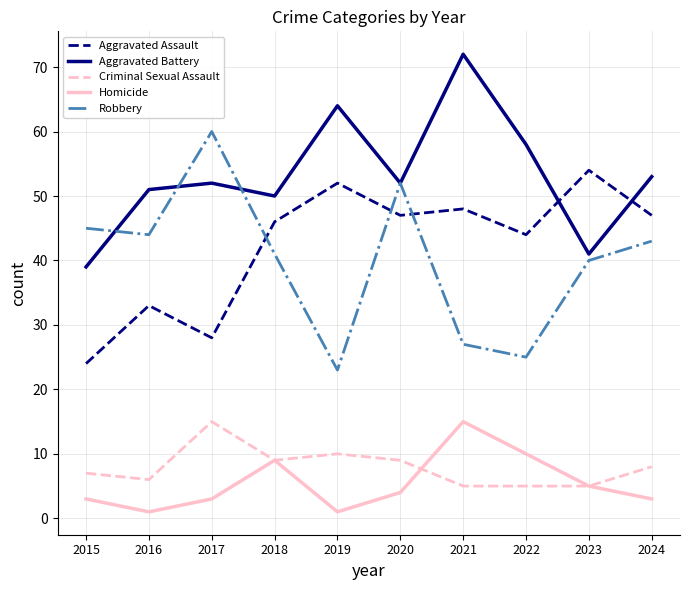

True or false: Homicide has a value of 3 at 2024.

True